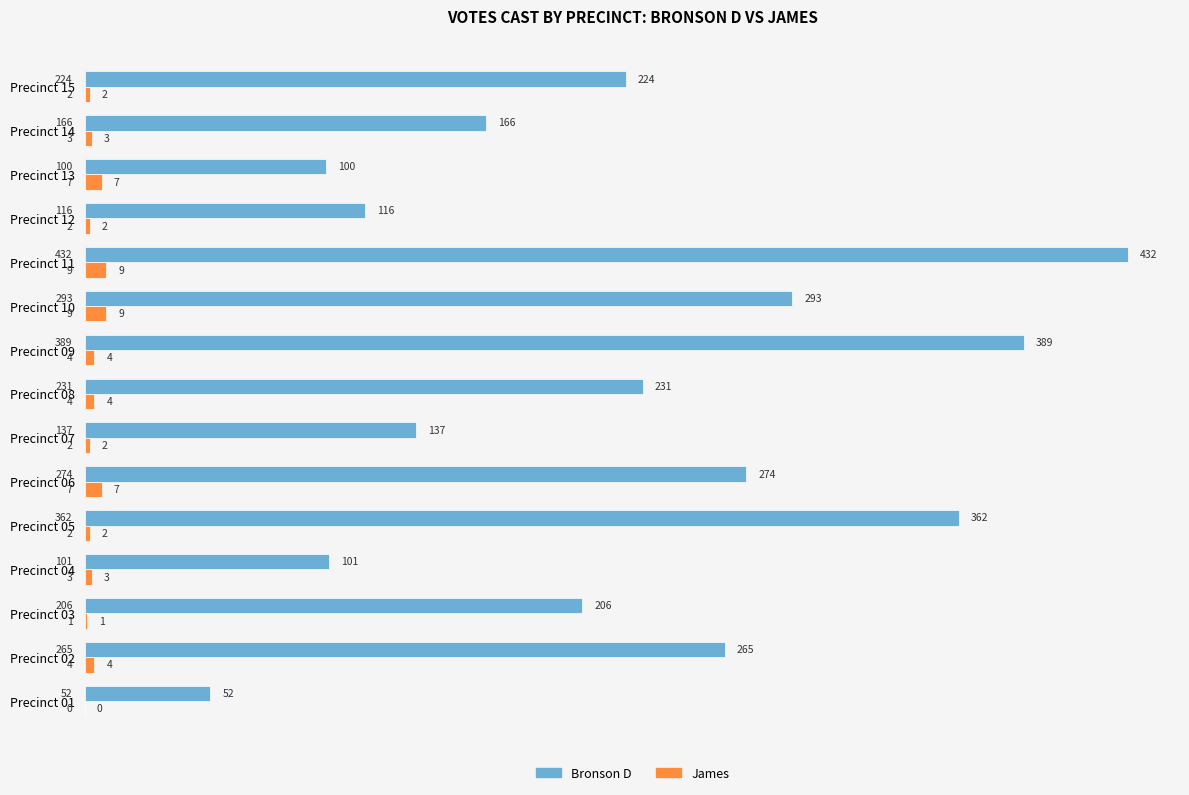

The Bronson D series shows 52 at Precinct 01. True or false?

True